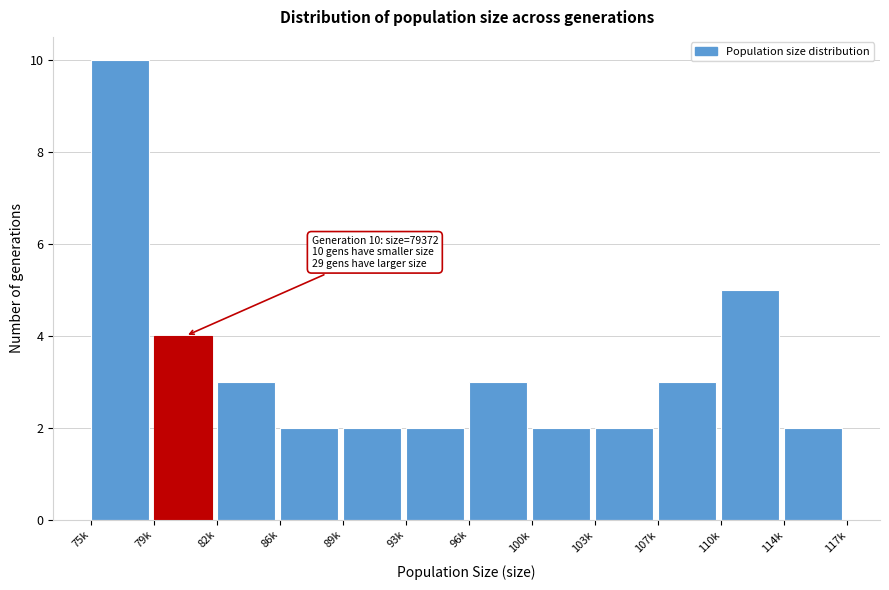

Reading left to right, what are all the values shown in this chart?

10	4	3	2	2	2	3	2	2	3	5	2